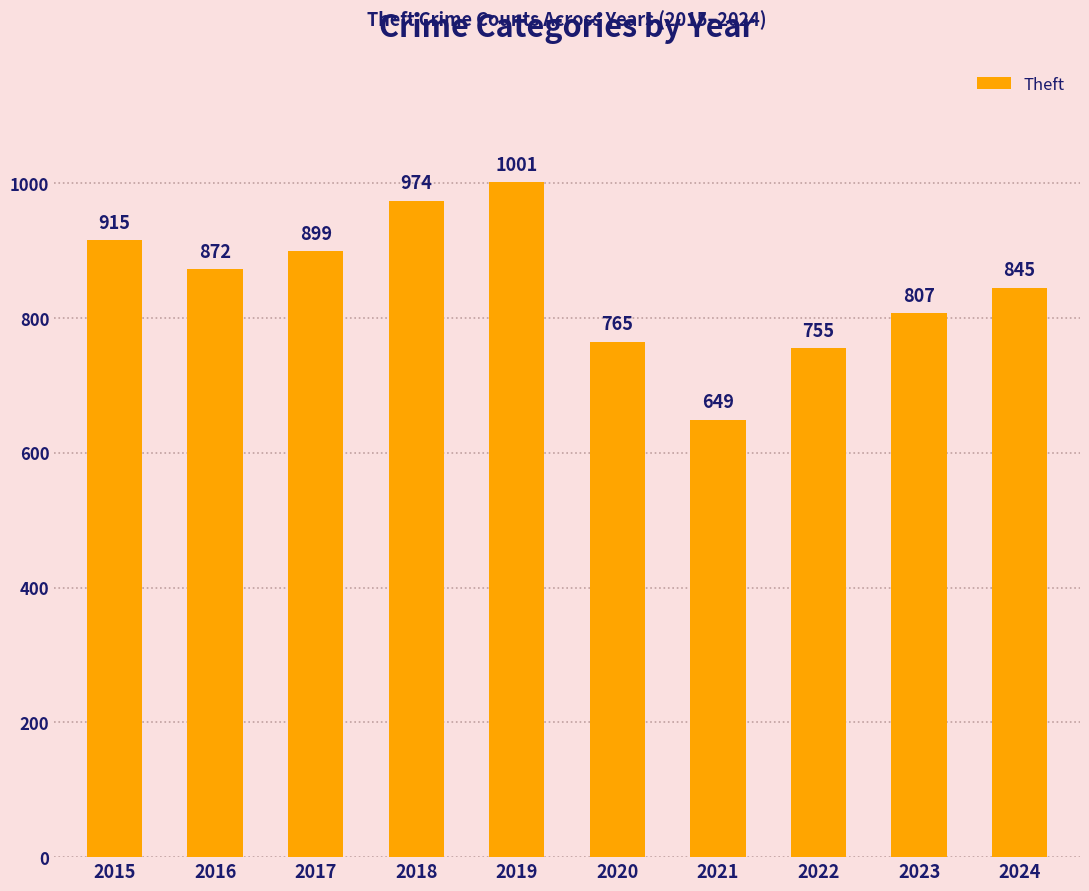

What is the value of the 6th bar from the left?

765